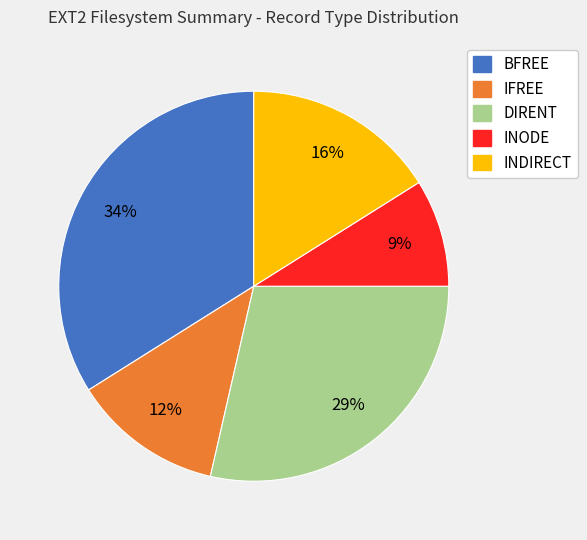

Is there a majority slice in this chart?

No